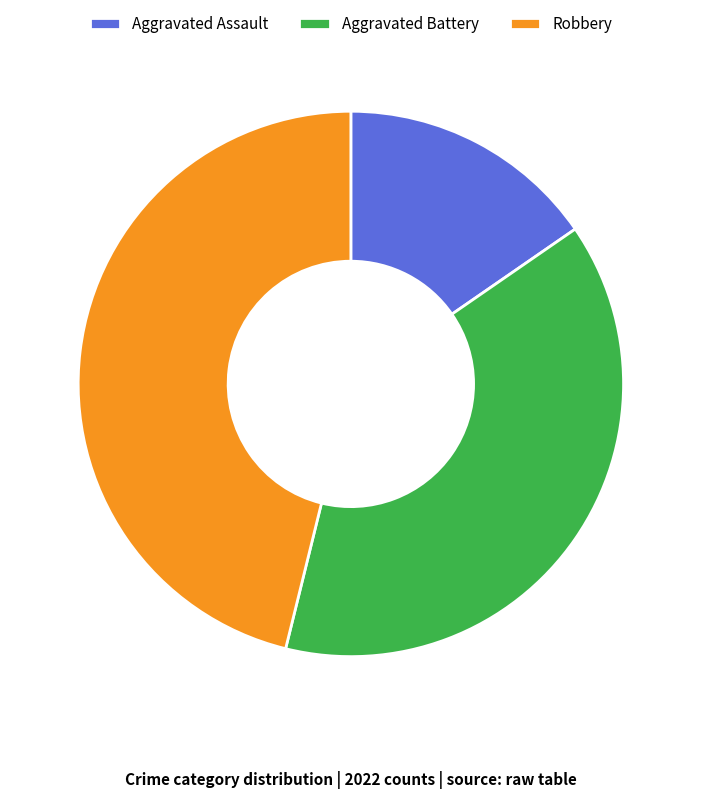

Count the number of slices in the pie.

3